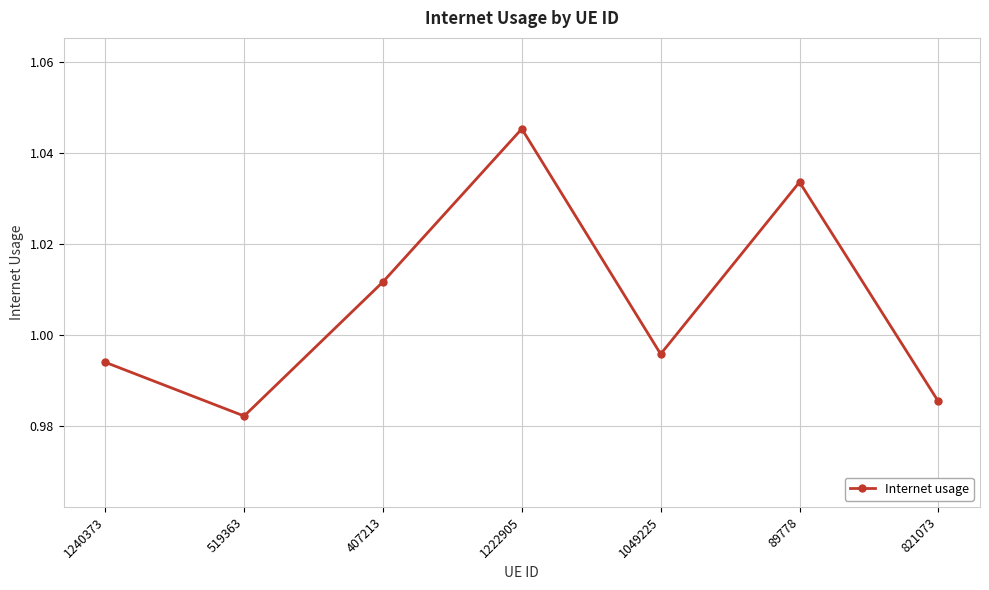

How many interior local valleys (lower than both neighbors) does the data have?

2